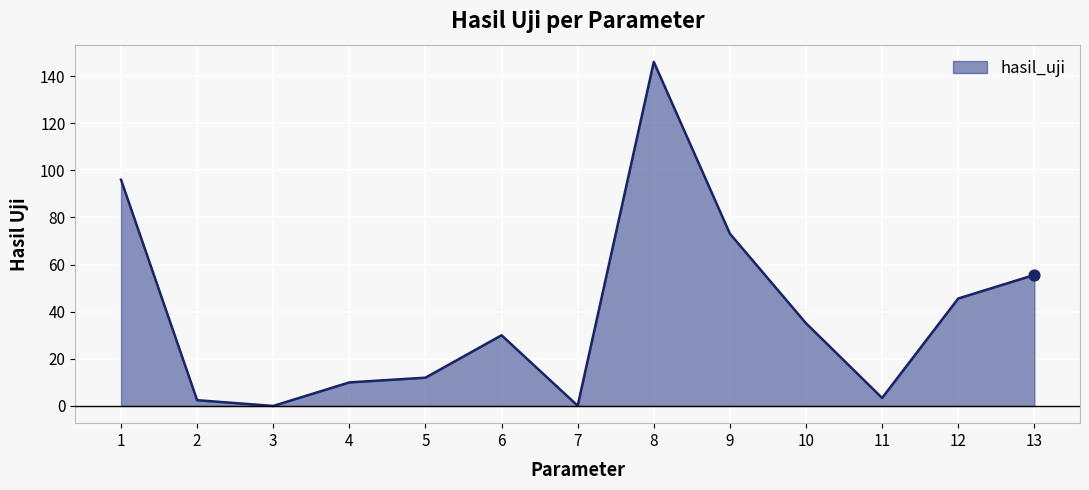

What is the change in value from 10 to 12?

+10.5